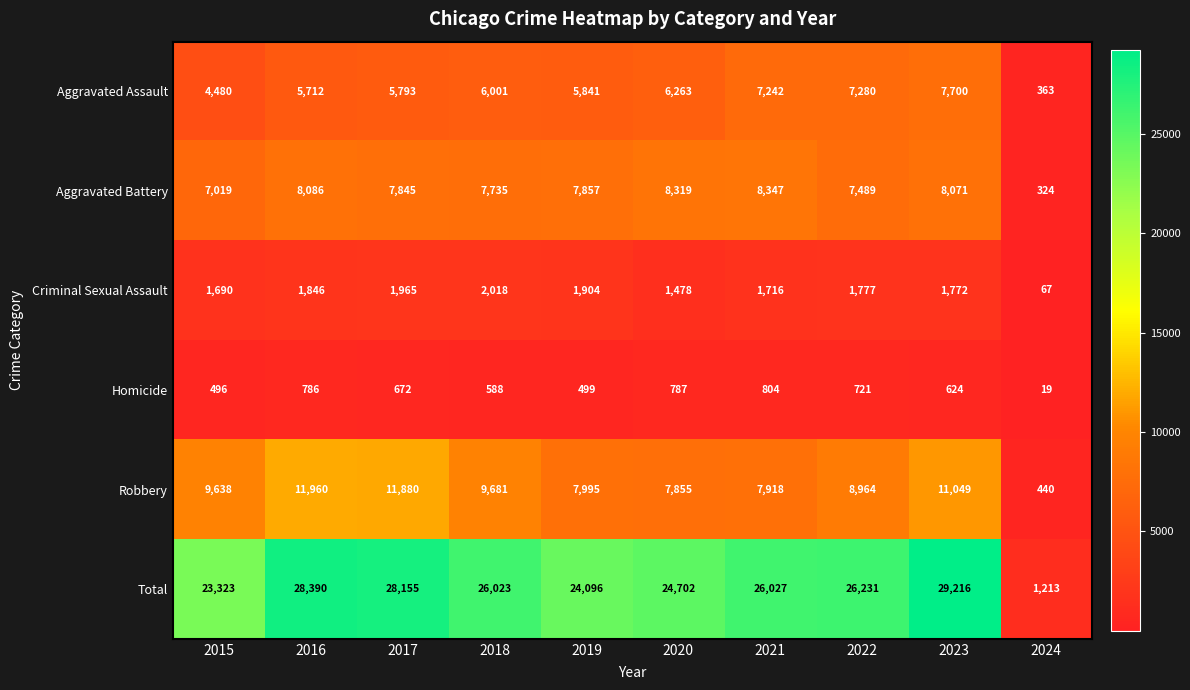

Which series changed the most between 2017 and 2020?

Robbery